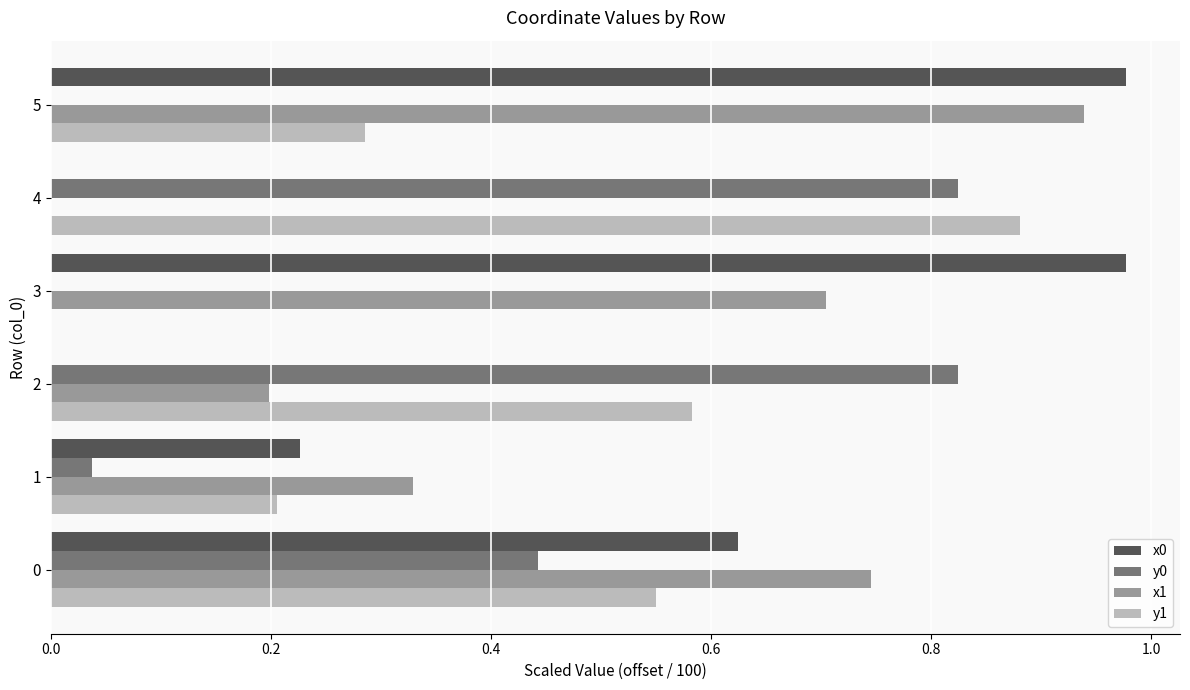

Is the value of y0 at 5 greater than the value of x1 at 0?

No